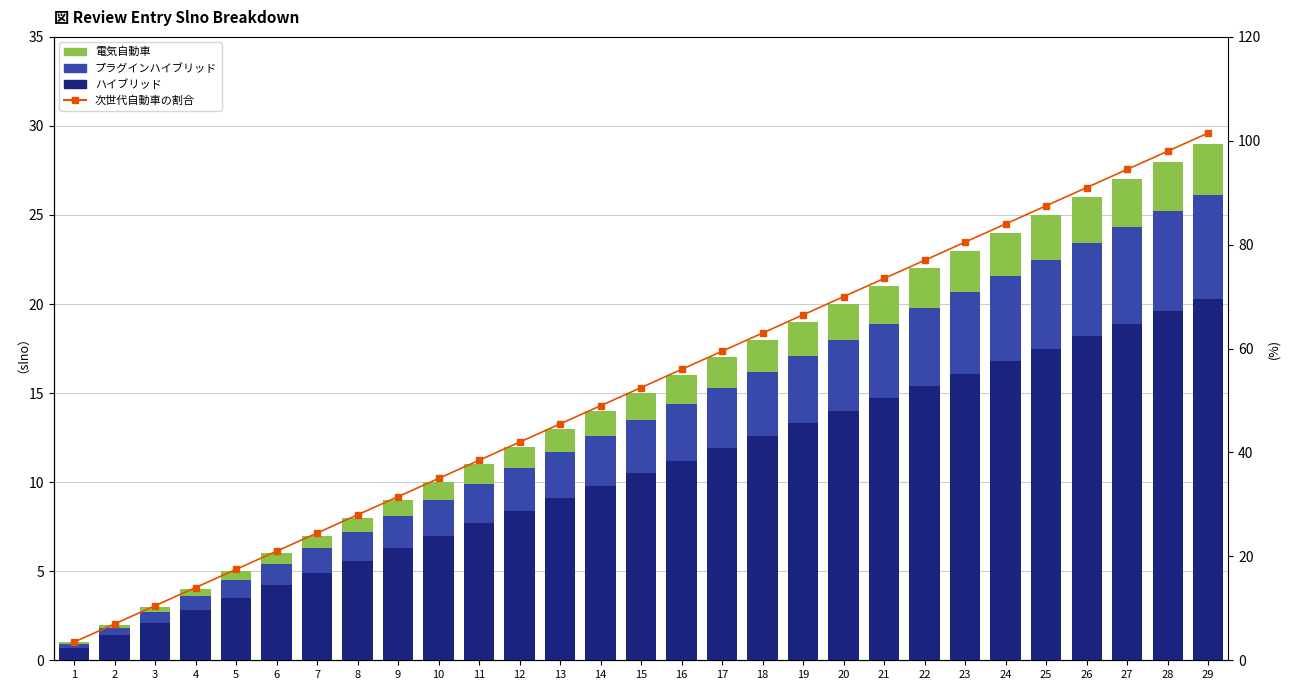

Which label corresponds to the smallest value in the chart?

1